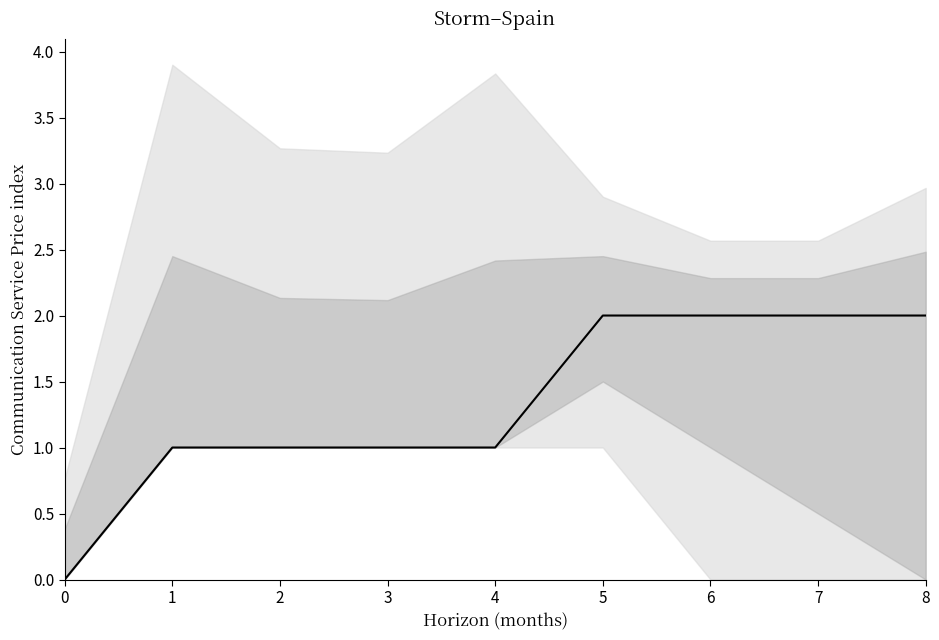

Where is the data nearest to the value 1?

1